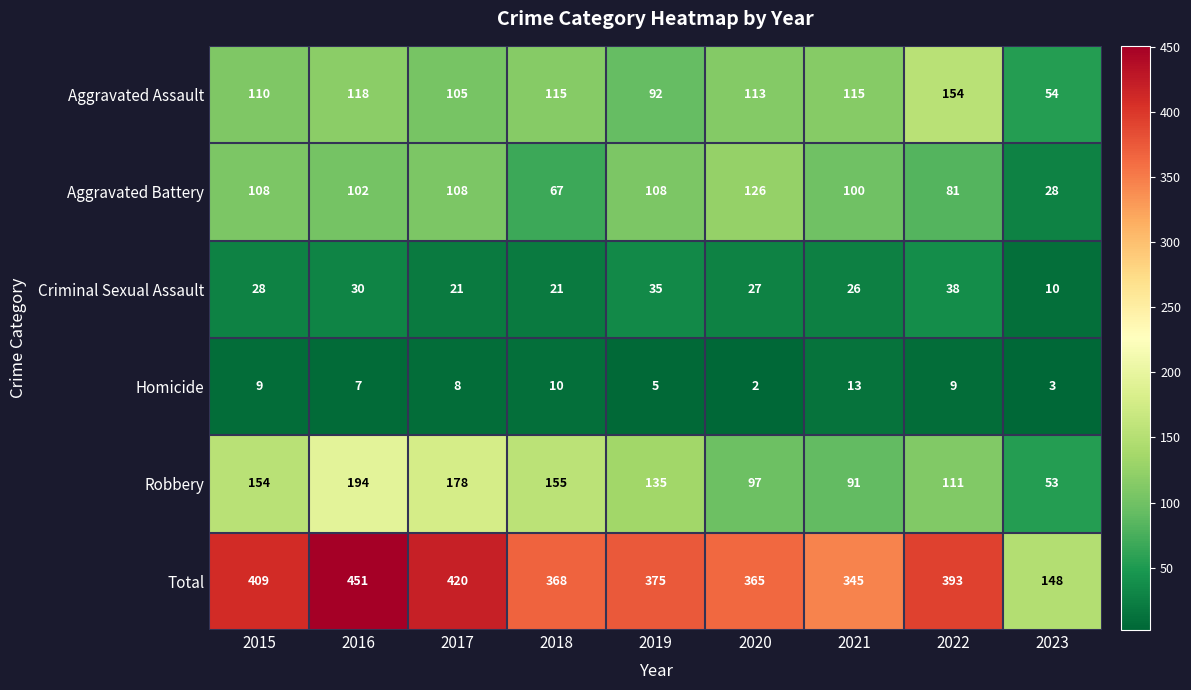

The Aggravated Battery series shows 170 at 2019. True or false?

False